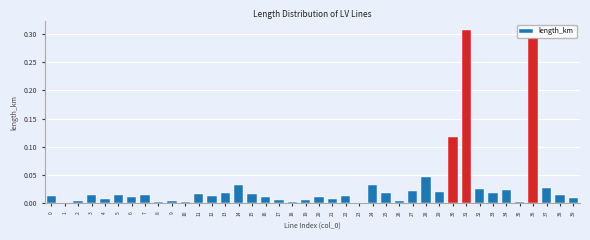

What is the sum of all values?

1.2